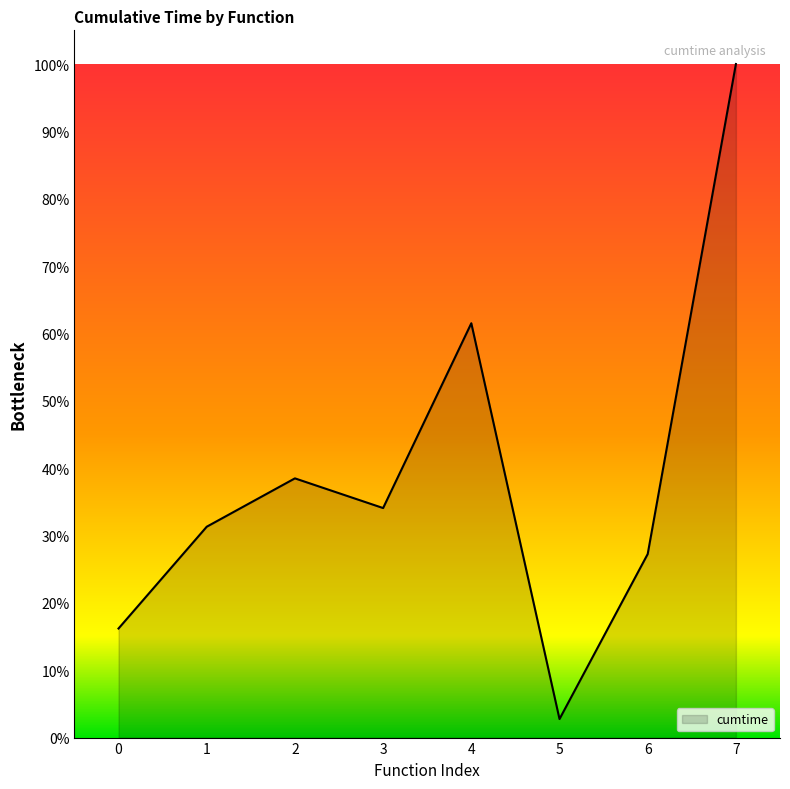

Read the value at 1.

31.3